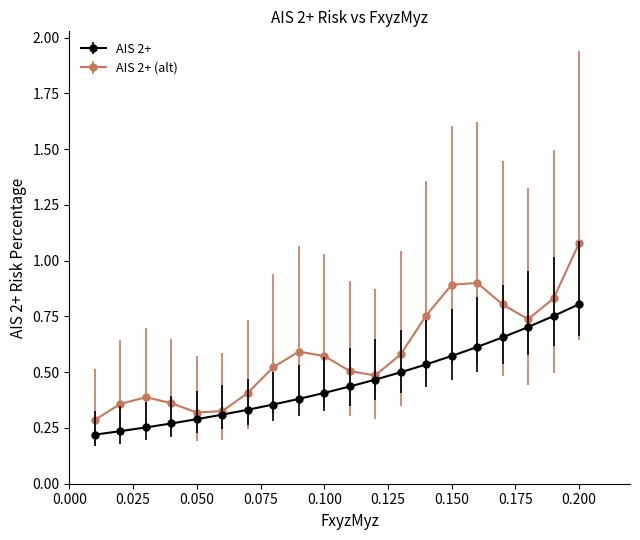

Rank the series by their average value, from highest to lowest.

AIS 2+ (alt), AIS 2+